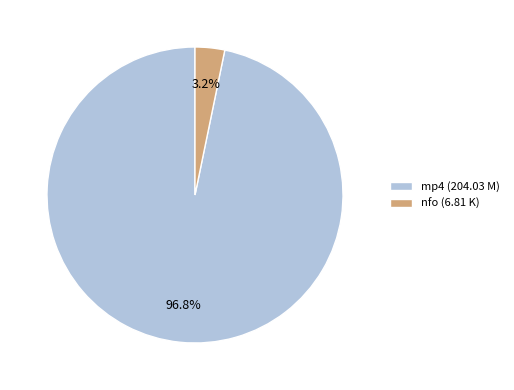

What percentage do mp4 (204.03 M) and nfo (6.81 K) together represent?

100.0%